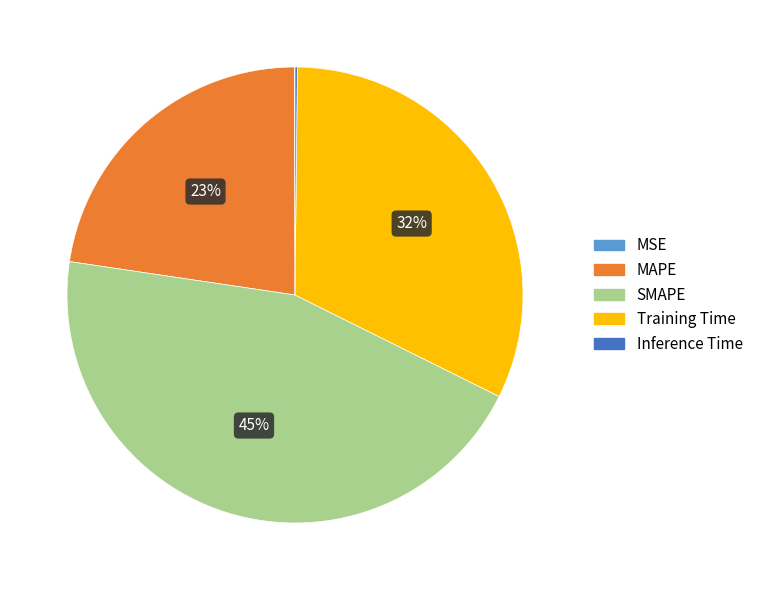

Which slice is the largest?

SMAPE